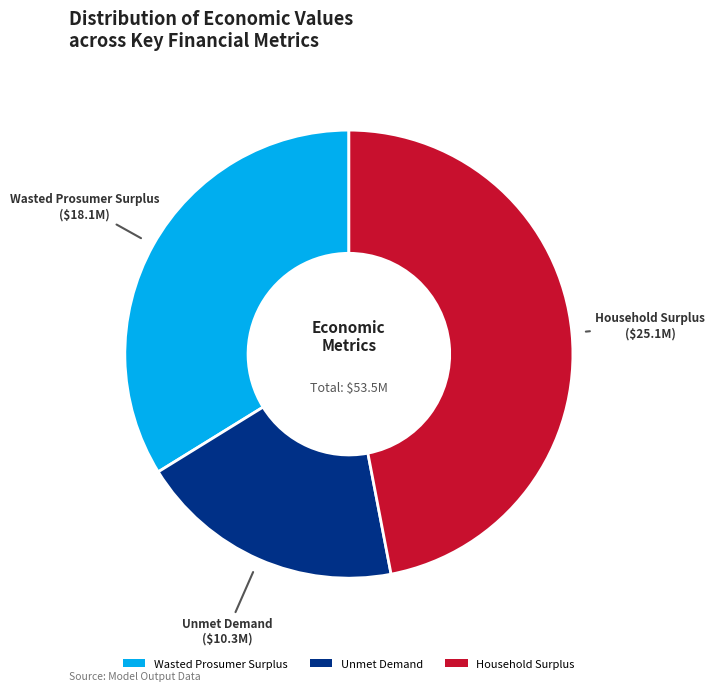

Which category has the biggest portion of the pie?

Household Surplus